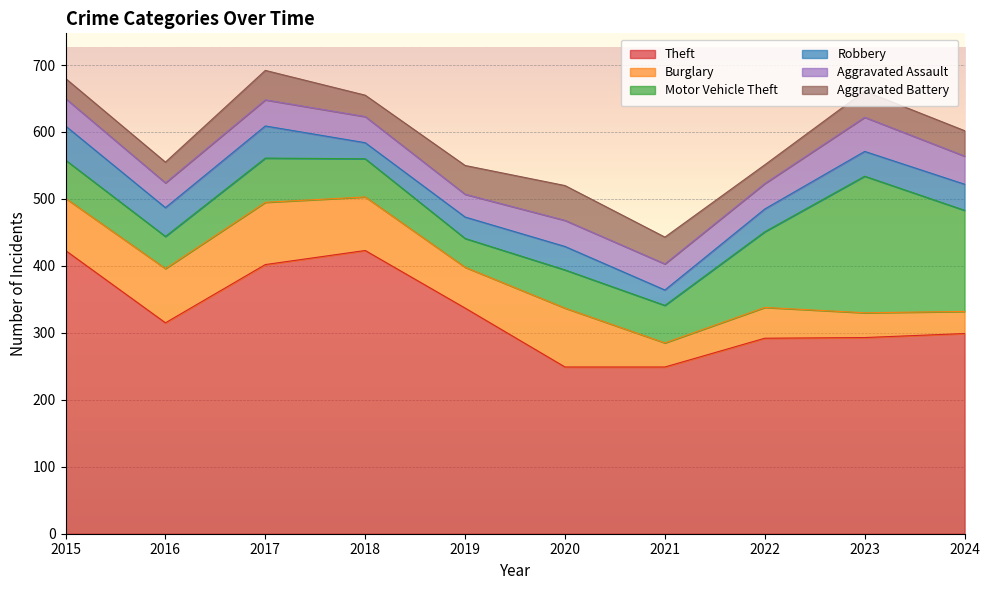

Is the value of Theft at 2017 greater than the value of Aggravated Battery at 2019?

Yes